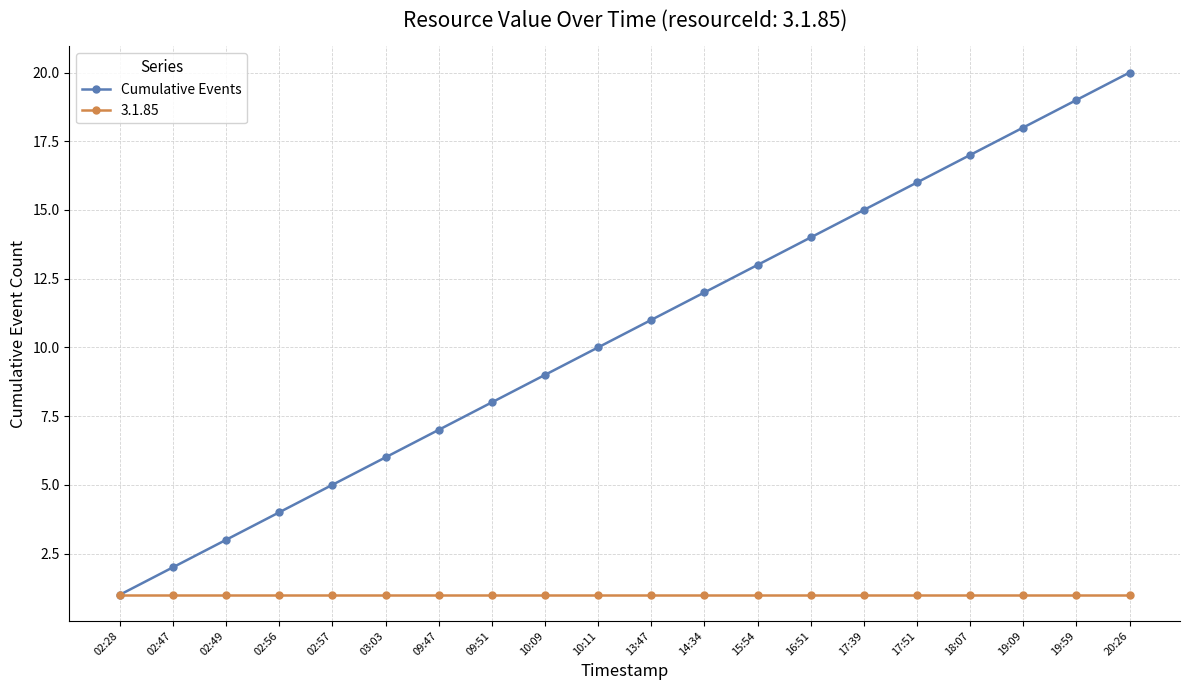

How many data points does each series have?

20